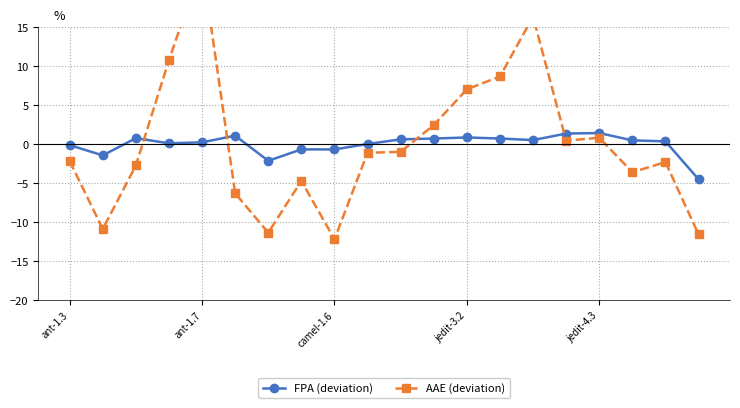

What position from the left is 13?

14